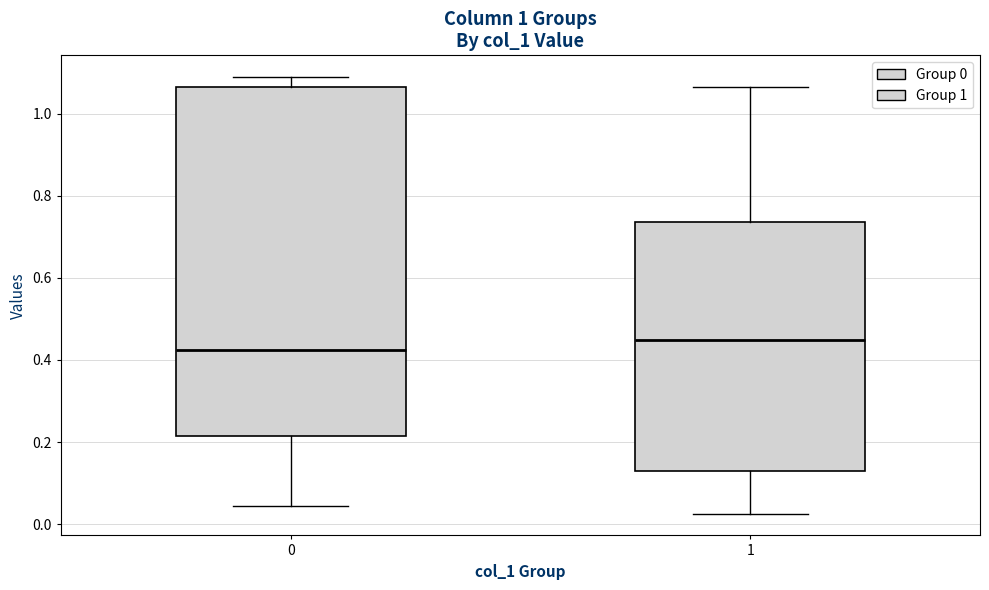

Where does the lower whisker of the box at x = 0 end on the y-axis? The values are not printed on the chart, so give them approximately, as read against the axis.

0.04